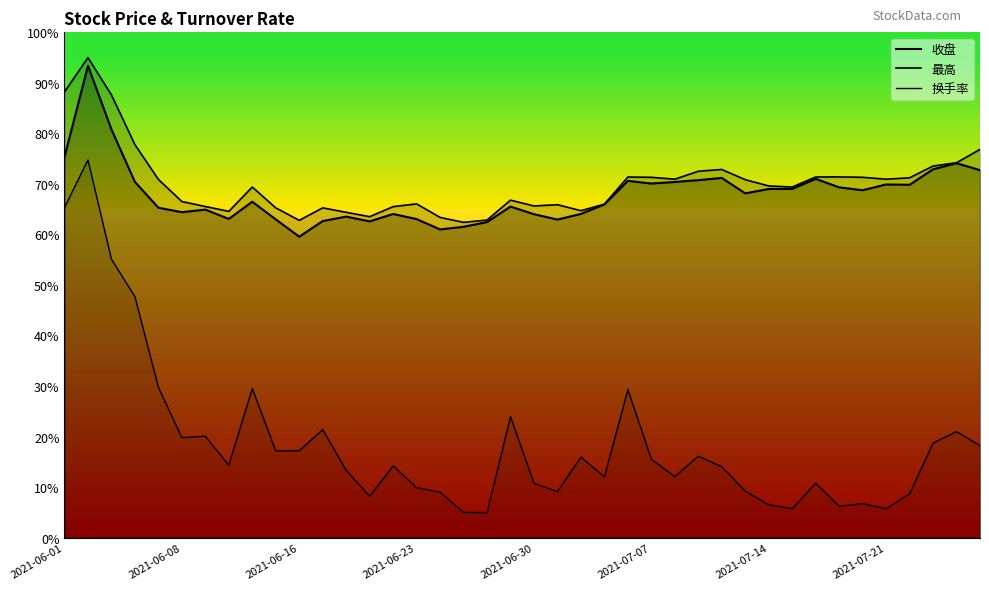

Is it true that 换手率 equals 51.7 at 24?

False